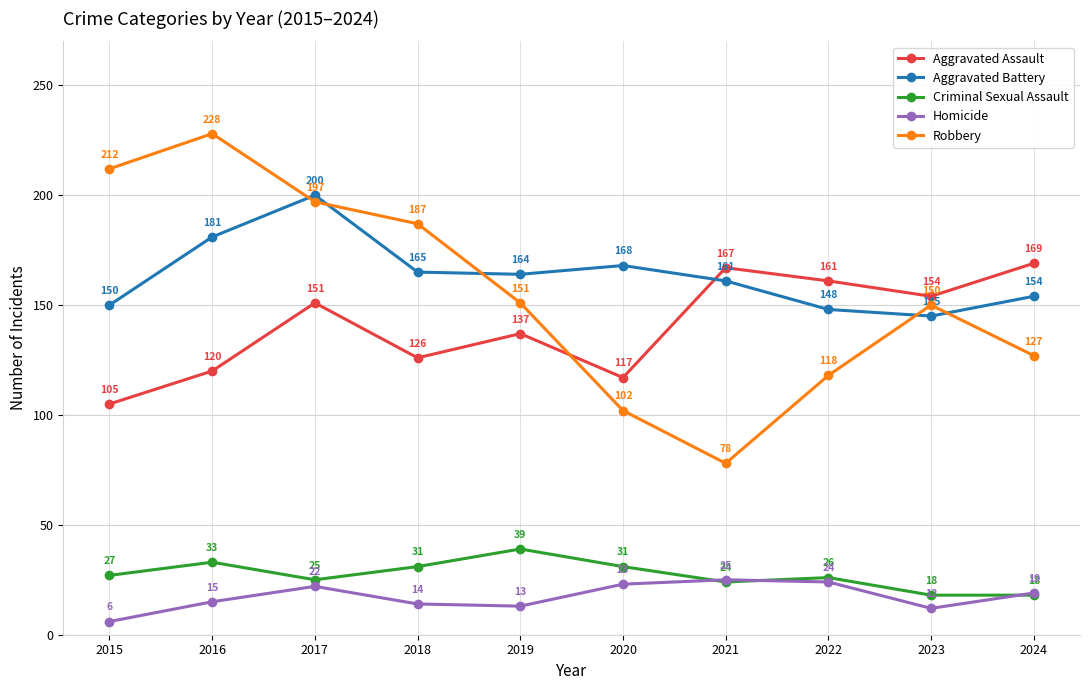

The value of Aggravated Assault at 2016 is 120. True or false?

True